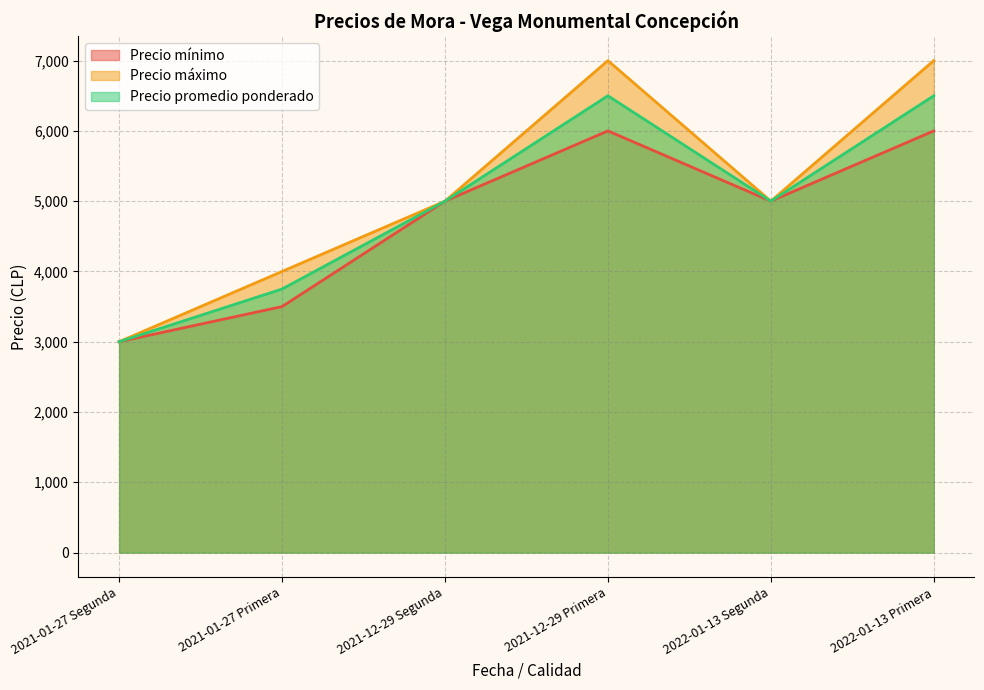

Which has a higher value, 2022-01-13 Primera or 2022-01-13 Segunda?

2022-01-13 Primera